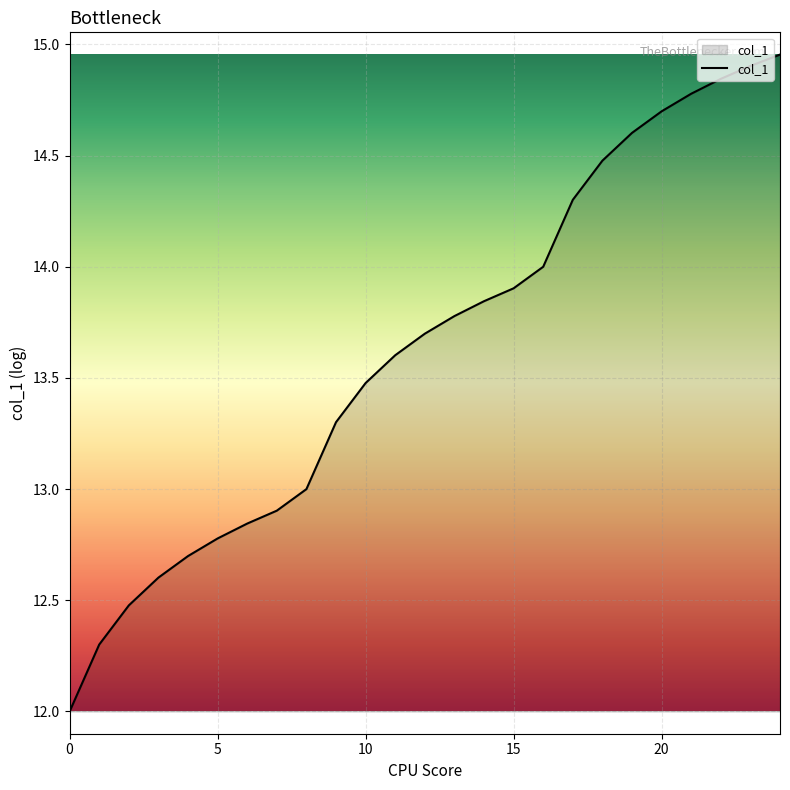

What is the smallest value displayed?

12.0